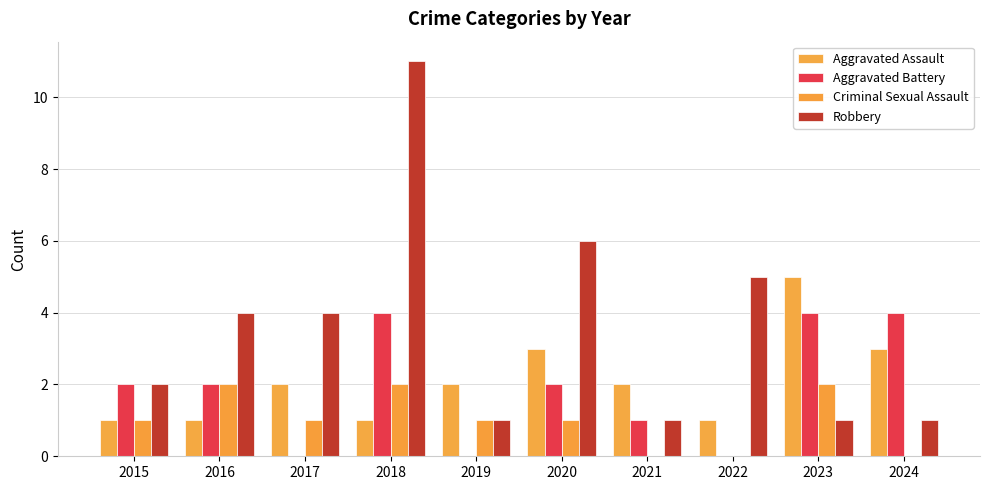

The value of Aggravated Assault at 2022 is 0. True or false?

False